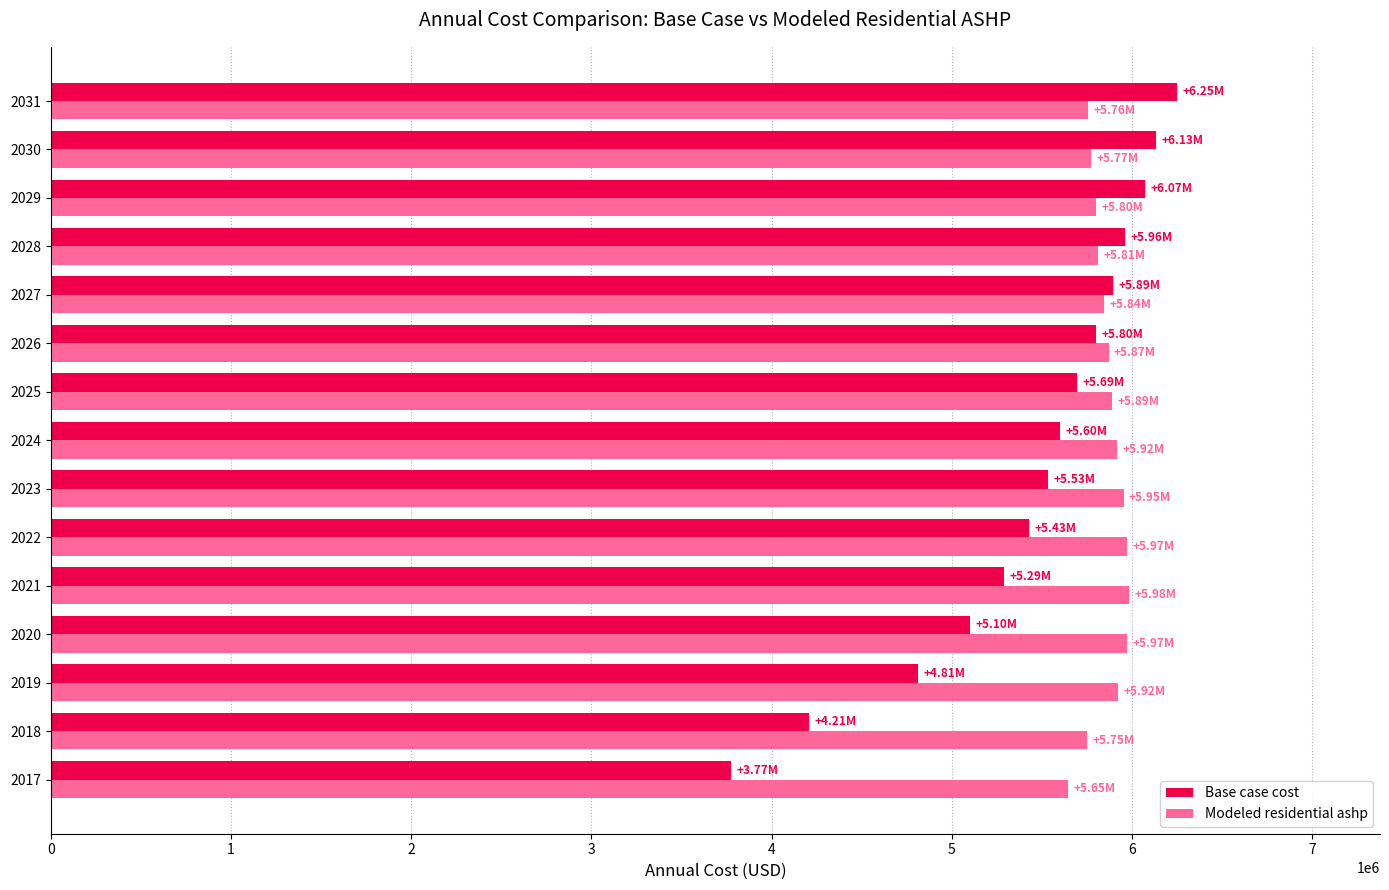

Which series has the largest total across all categories?

Modeled residential ashp